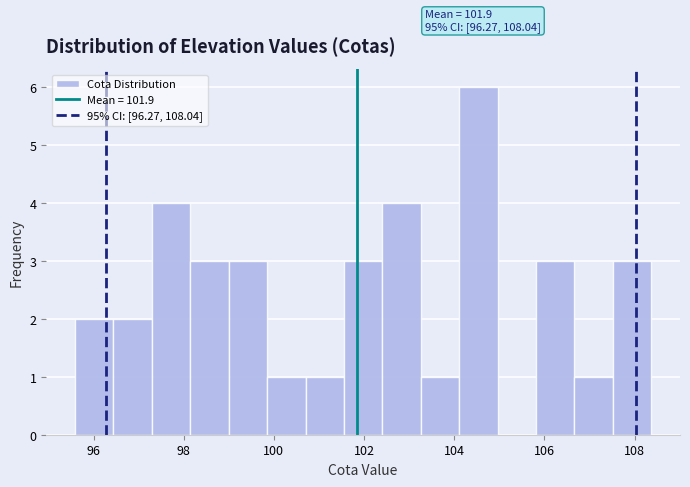

Which range on the x-axis has the tallest bar?

104.2 to 105.0